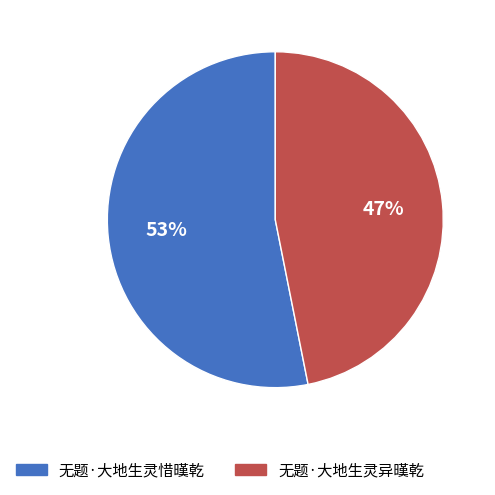

What percentage is the 无题·大地生灵惜暵乾 slice, to the nearest percent?

53%